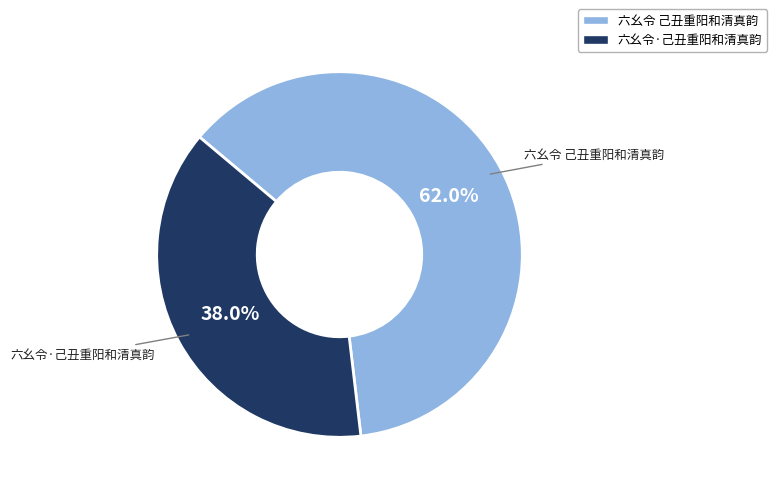

Rank the categories by value from highest to lowest.

六幺令 己丑重阳和清真韵, 六幺令·己丑重阳和清真韵